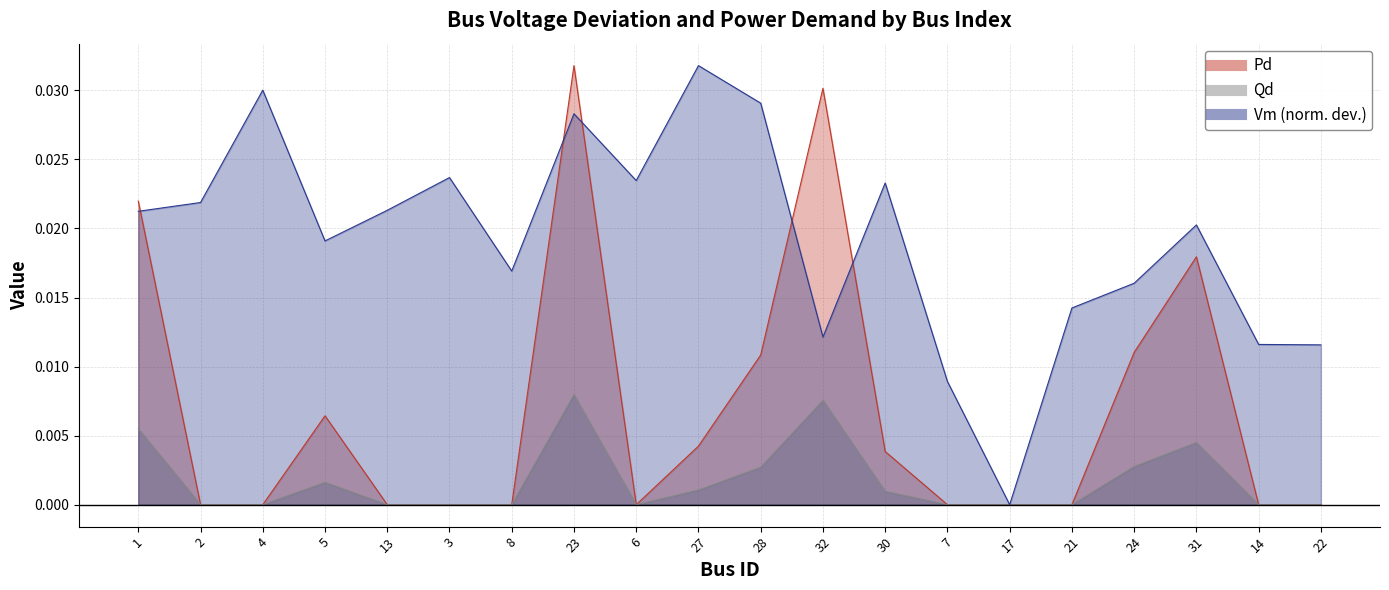

How many times do Pd and Vm cross each other?

5